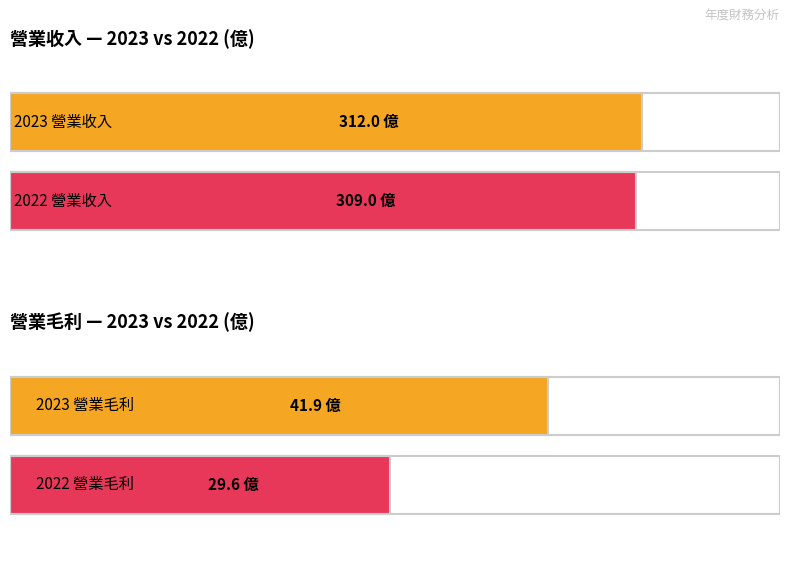

What value does the 營業毛利(億) series have at 2022?

29.6